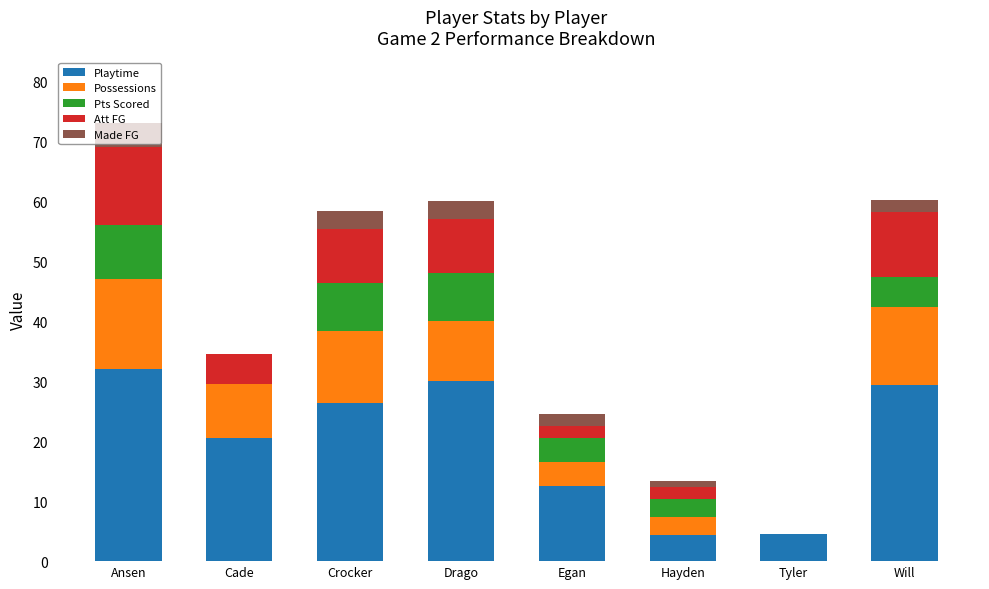

What is the difference between the Playtime values at Drago and Cade?

9.5